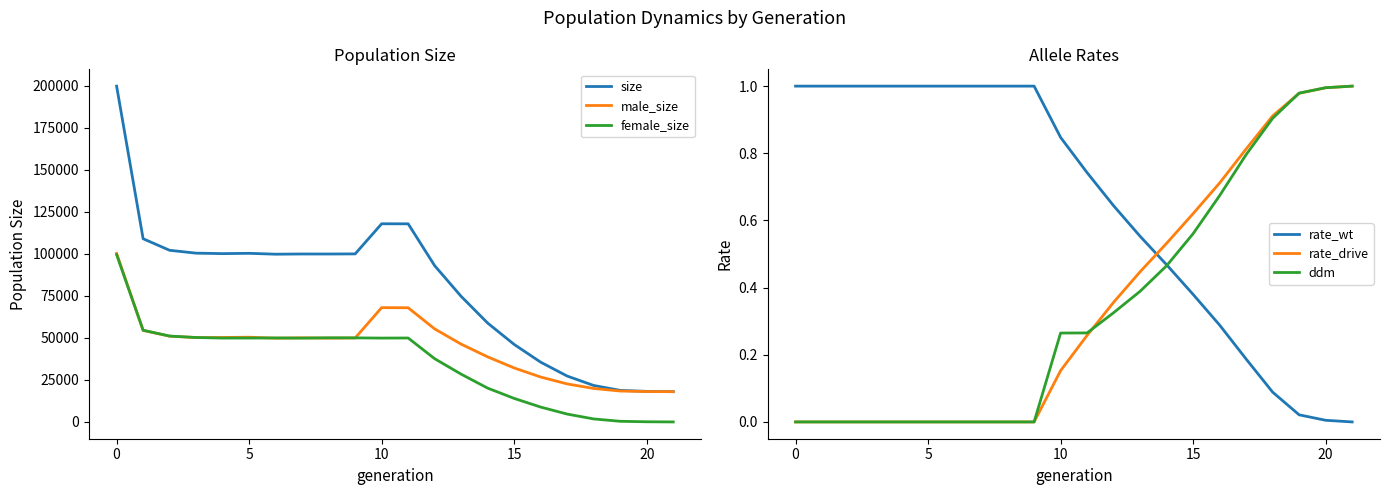

List the series in order of their peak value, highest first.

size, male_size, female_size, rate_wt, rate_drive, ddm